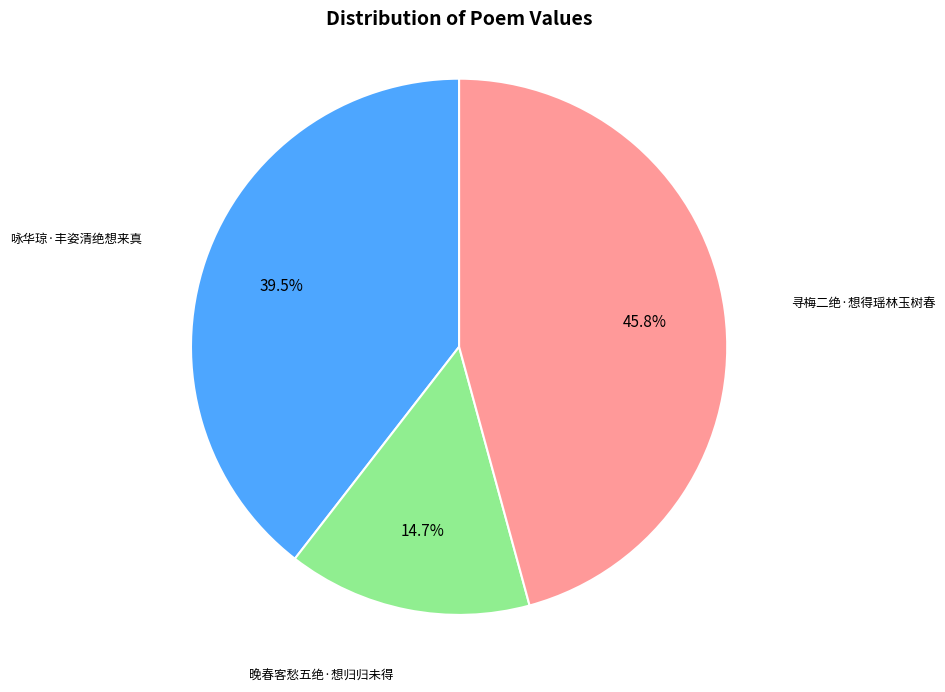

What percentage is NOT represented by 晚春客愁五绝·想归归未得?

85.3%